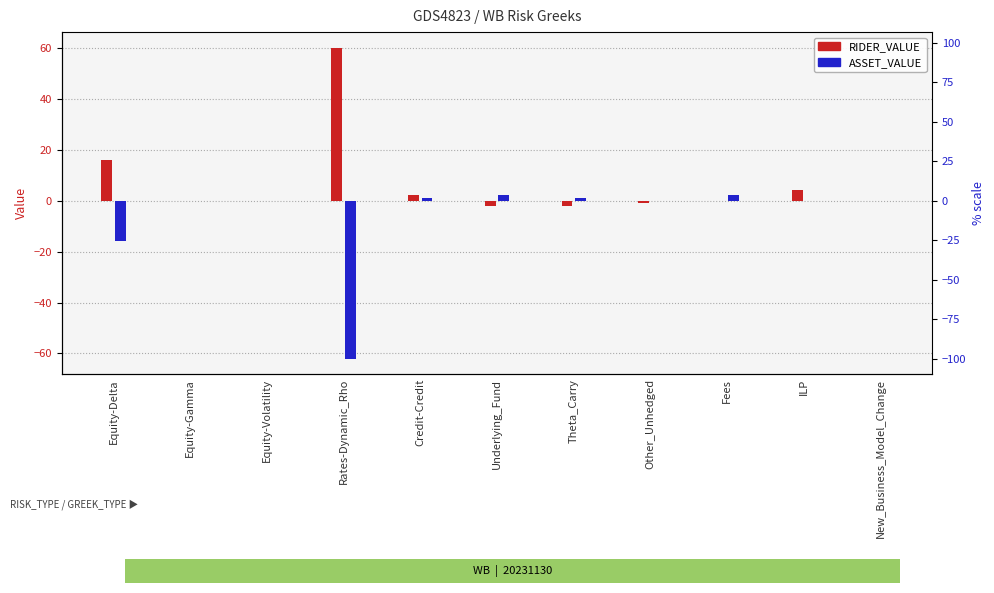

How many values in the ASSET_VALUE series are below 0?

2